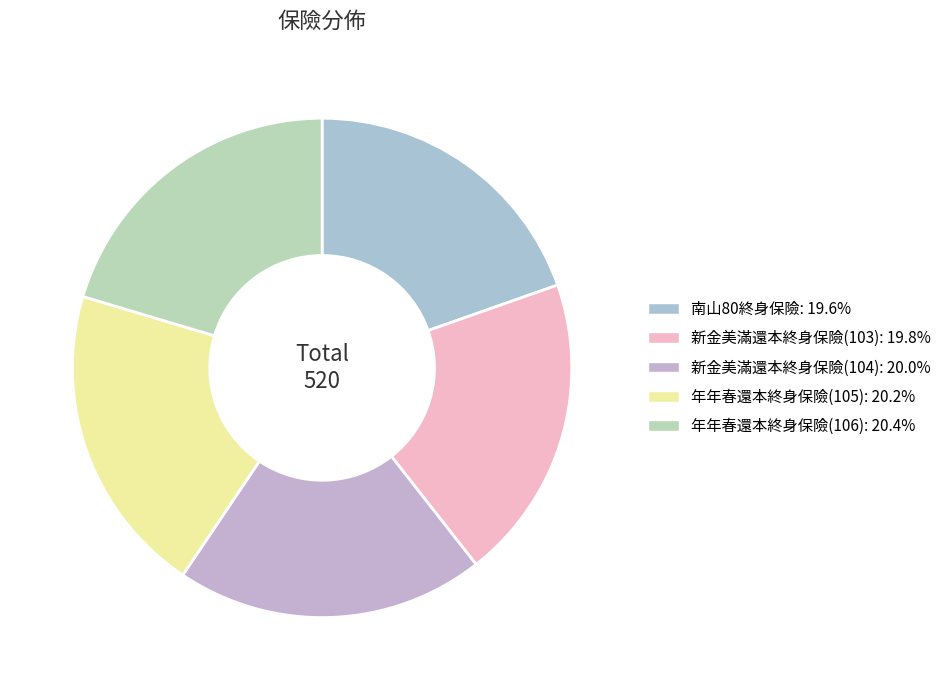

Which category has the biggest portion of the pie?

年年春還本終身保險(106)